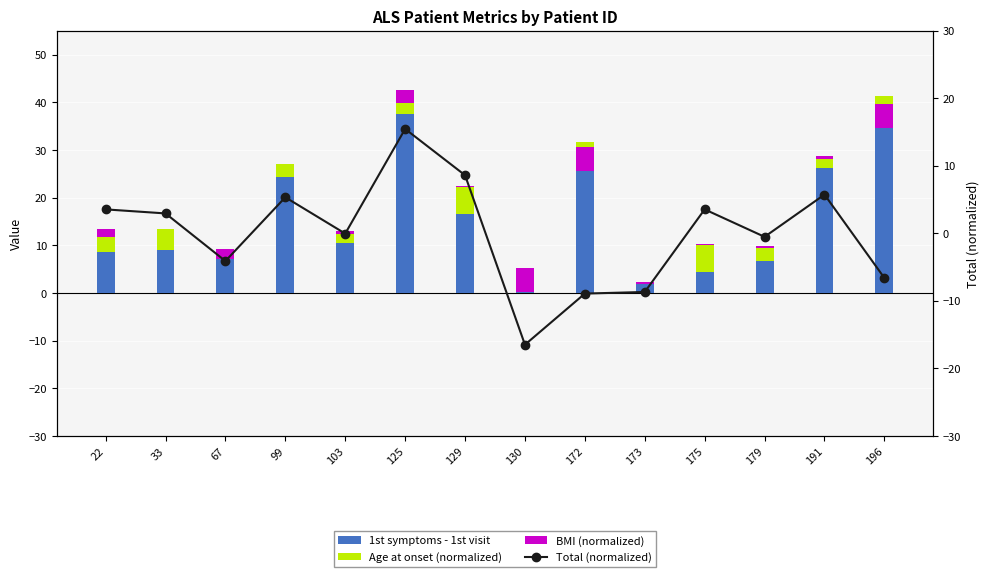

Which label corresponds to the largest value in the chart?

196